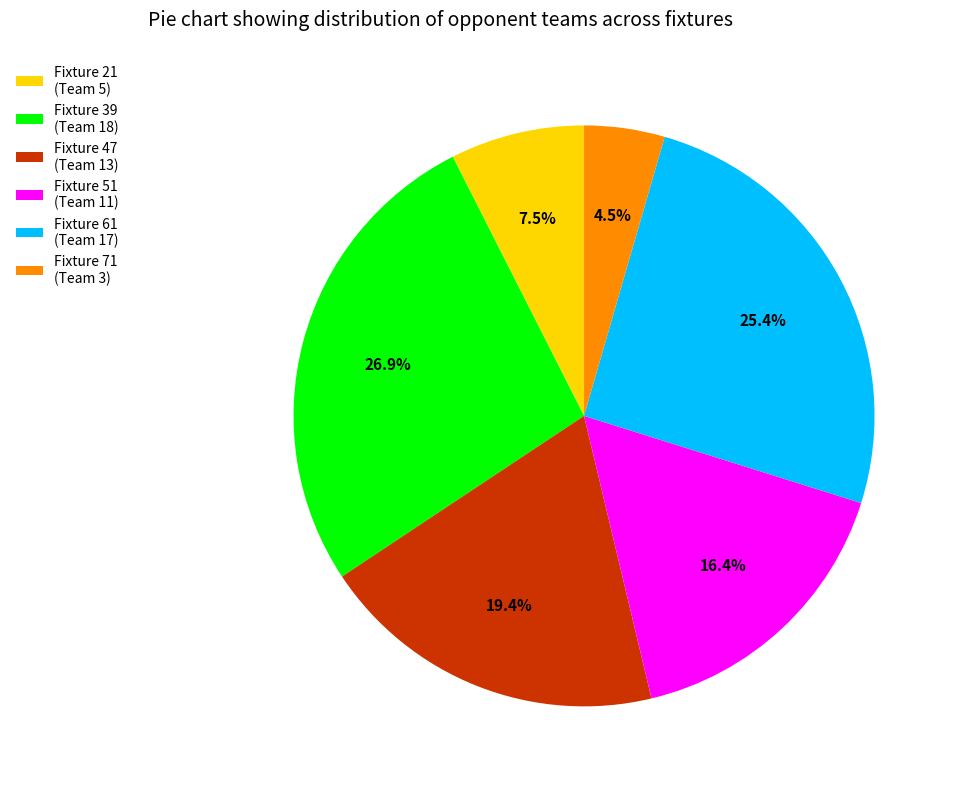

Rank the categories by value from highest to lowest.

Fixture 39 (Team 18), Fixture 61 (Team 17), Fixture 47 (Team 13), Fixture 51 (Team 11), Fixture 21 (Team 5), Fixture 71 (Team 3)